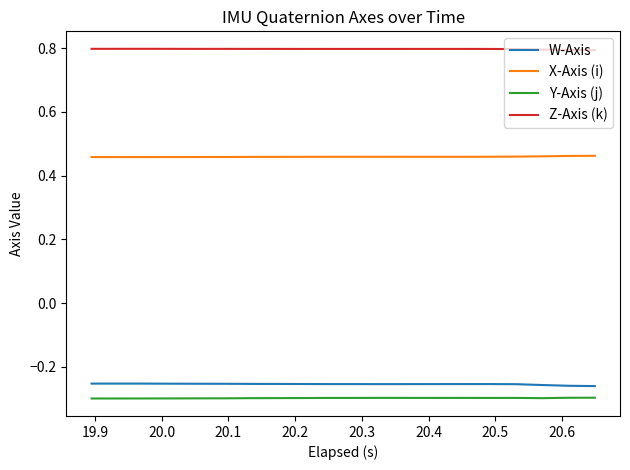

True or false: X-Axis (i) and W-Axis intersect in this chart.

False